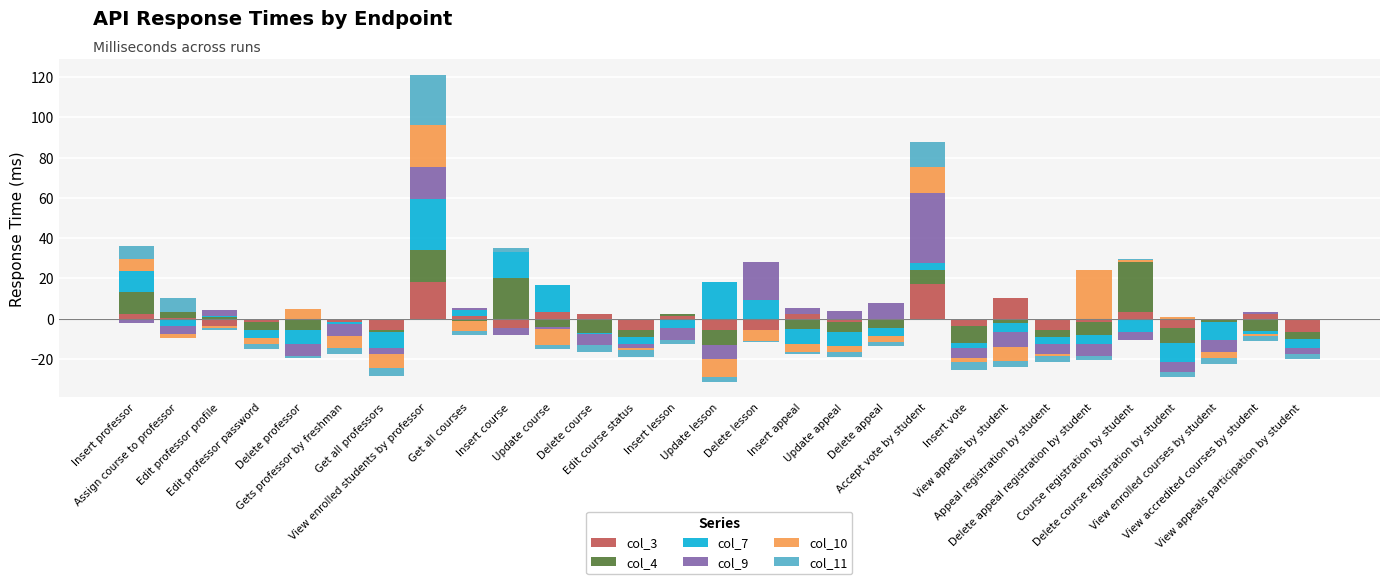

List the series in order of their peak value, lowest first.

col_3, col_10, col_11, col_4, col_7, col_9